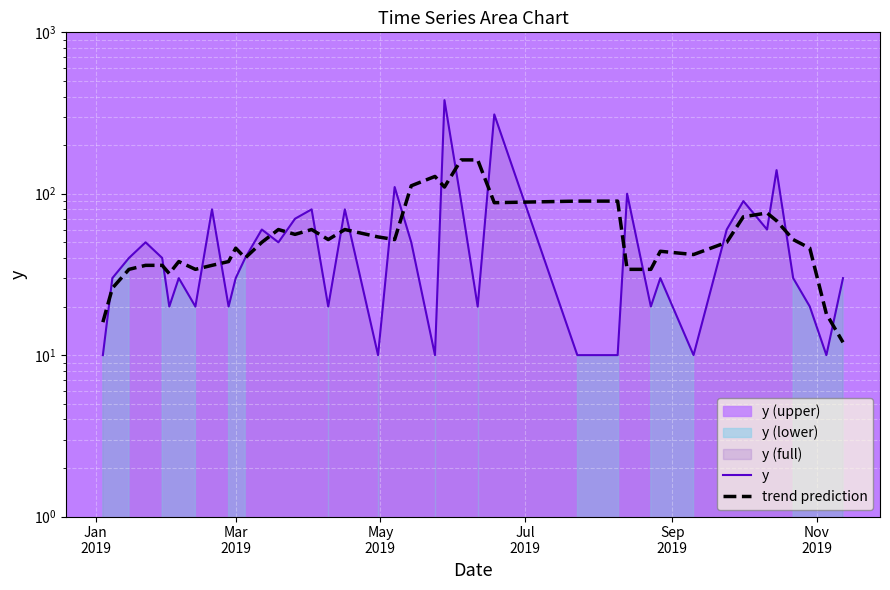

Between which two adjacent categories do y and trend prediction first intersect?

Jan
2019 and Mar
2019